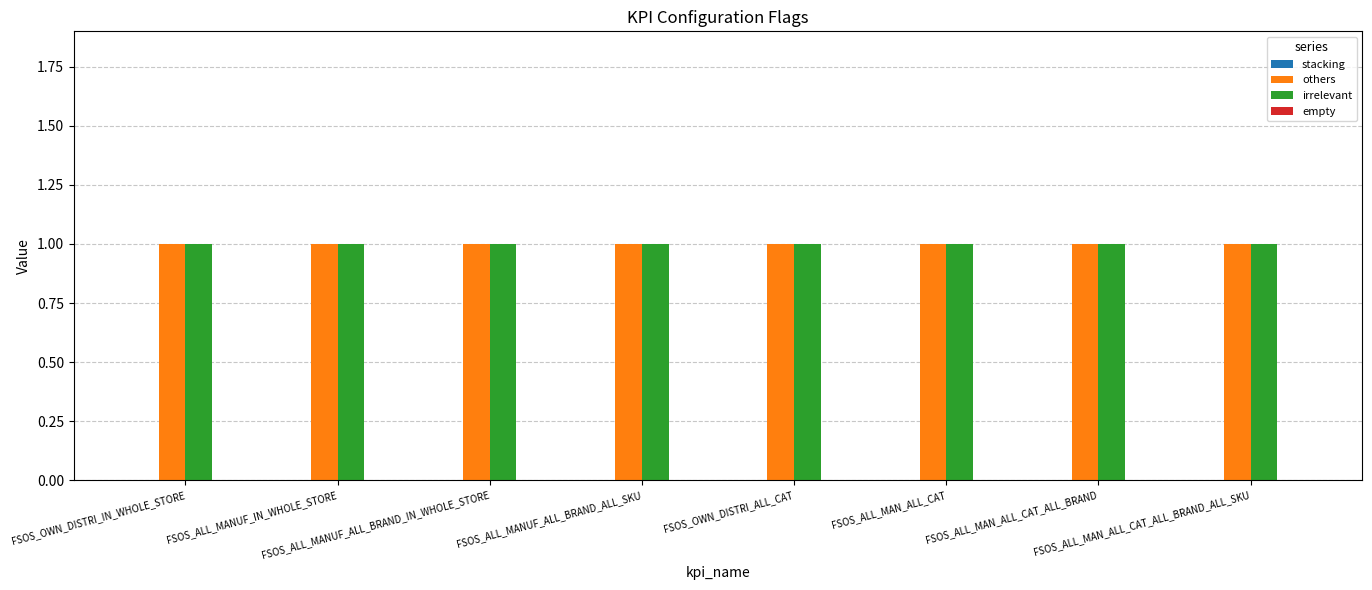

What is the label of the 2nd bar from the left?

FSOS_ALL_MANUF_IN_WHOLE_STORE